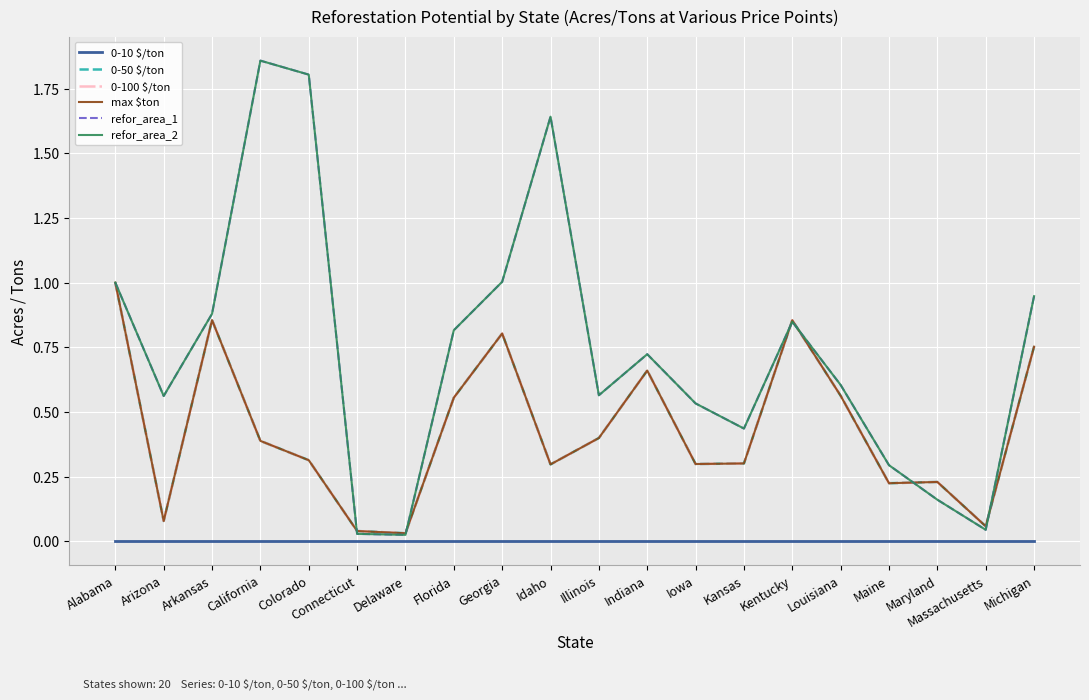

Does the chart have visible grid lines?

Yes